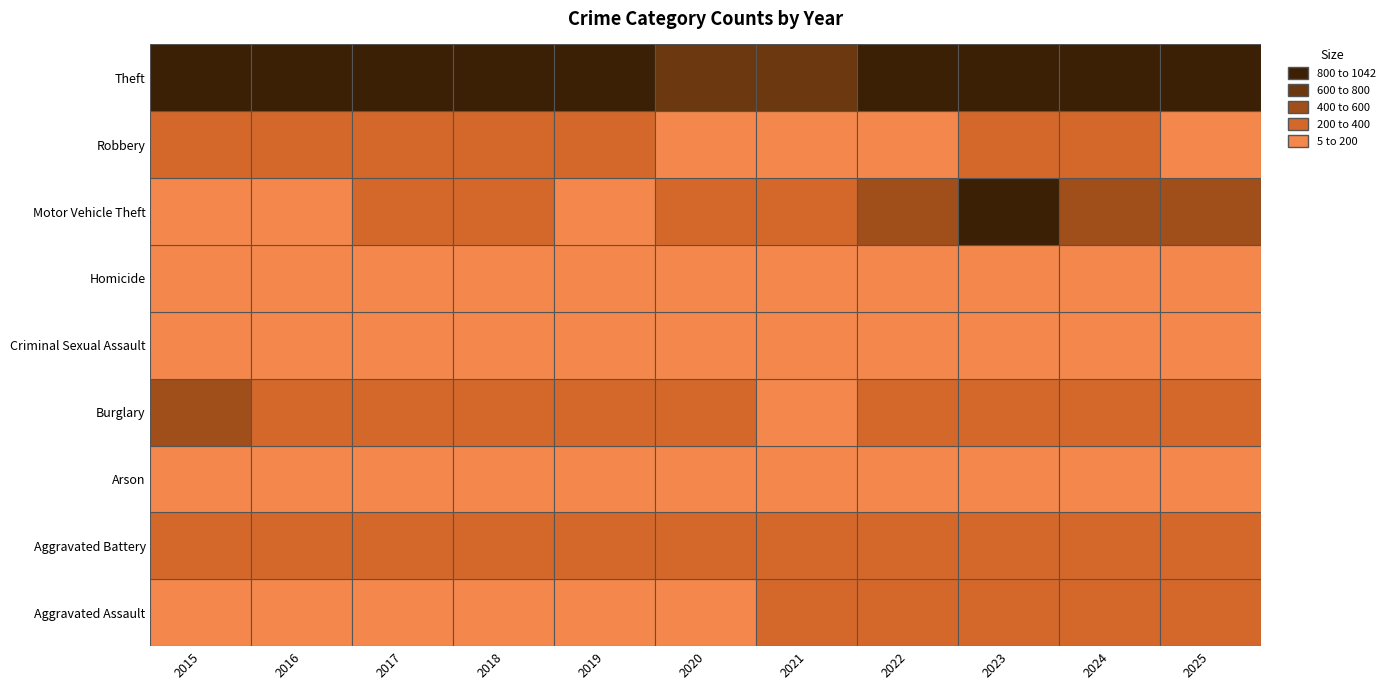

Is it true that Aggravated Battery equals 320 at 2025?

True